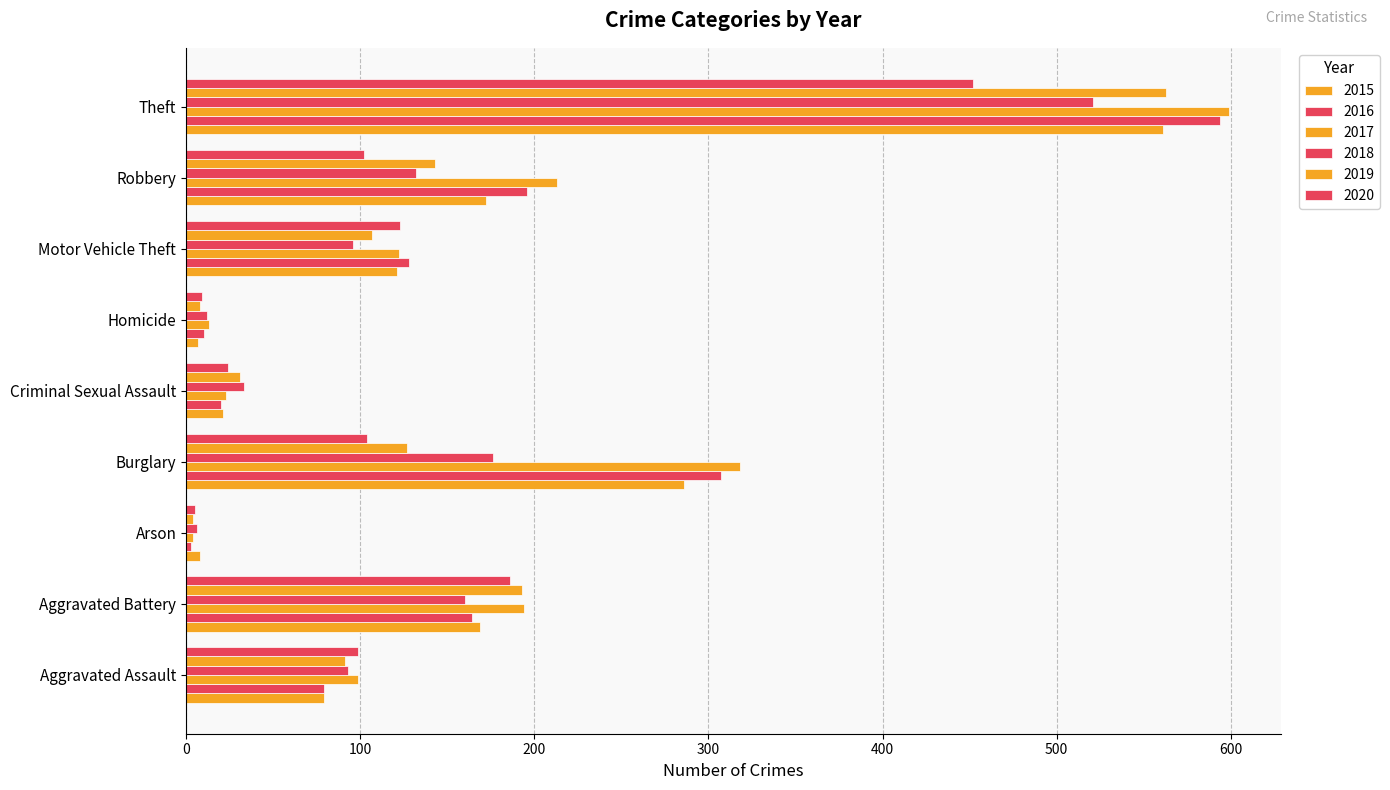

Reading left to right, what are all the values shown in this chart?

2015: 79	169	8	286	21	7	121	172	561
2016: 79	164	3	307	20	10	128	196	594
2017: 99	194	4	318	23	13	122	213	599
2018: 93	160	6	176	33	12	96	132	521
2019: 91	193	4	127	31	8	107	143	563
2020: 99	186	5	104	24	9	123	102	452